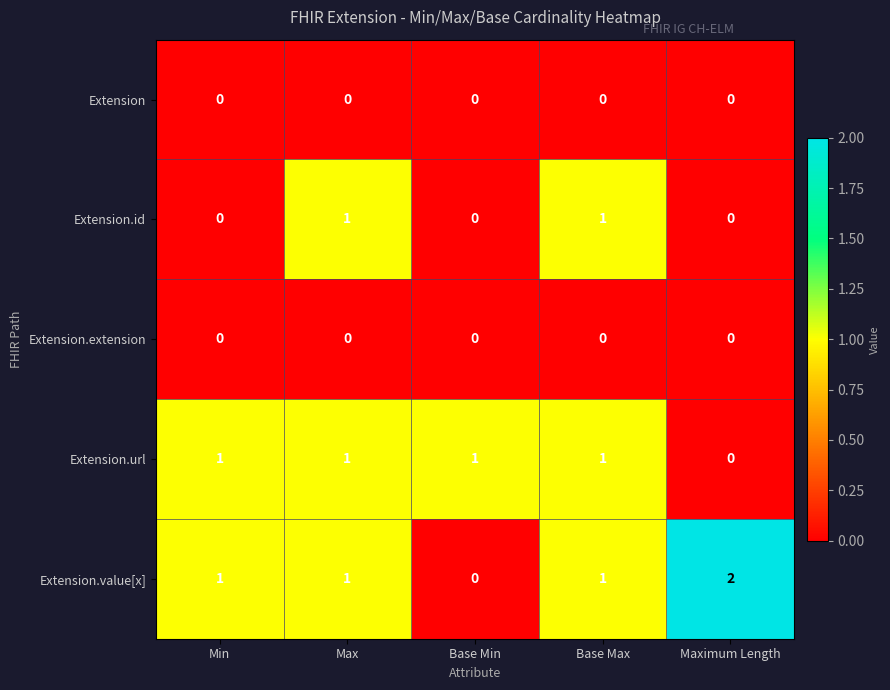

The value of Extension.id at Min is 0. True or false?

True